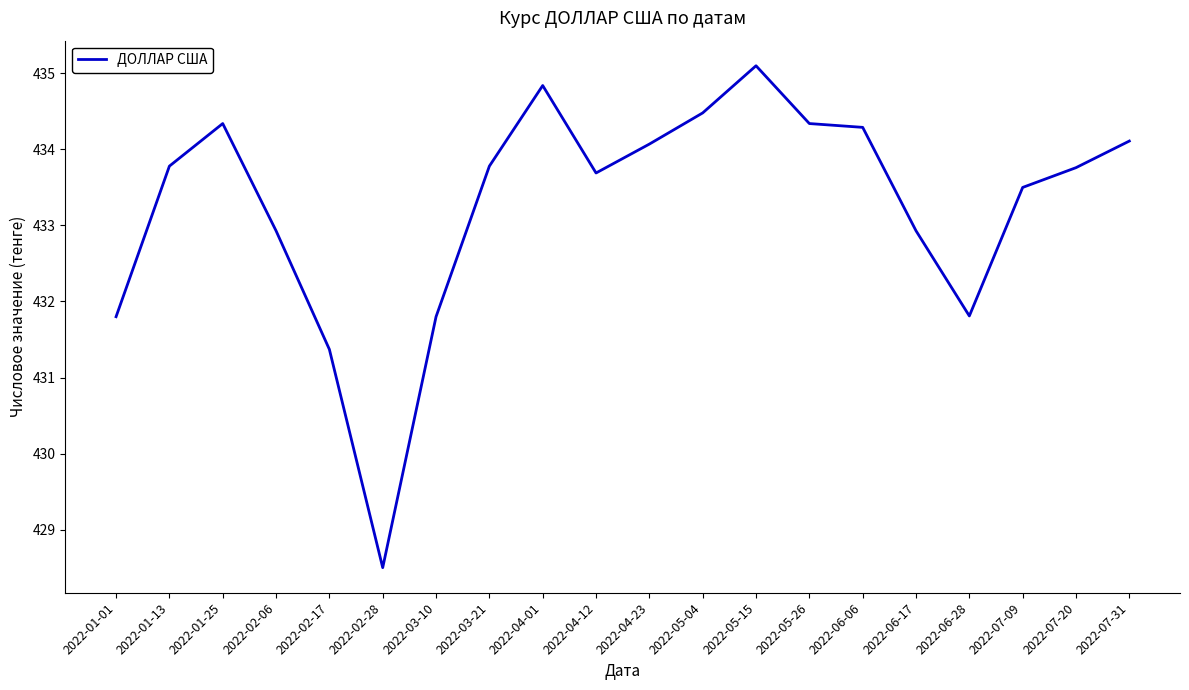

How many distinct data groups are displayed?

1